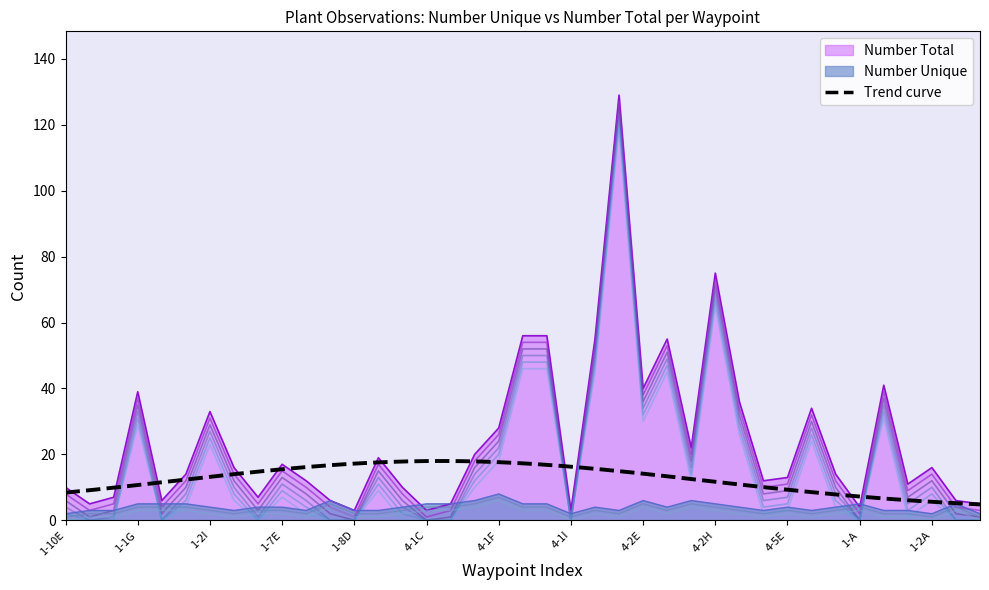

Is it true that Number Total equals 28 at 1-2J?

False